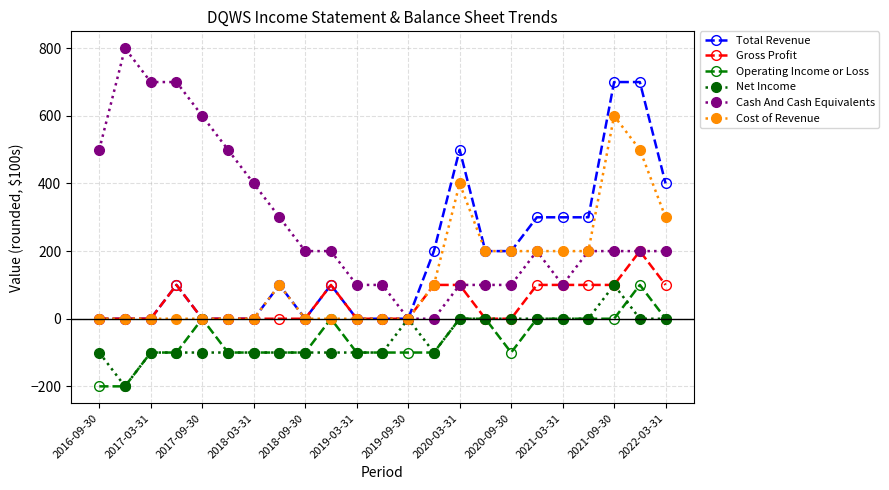

Count the Net Income values in the range -100 to 0.

21